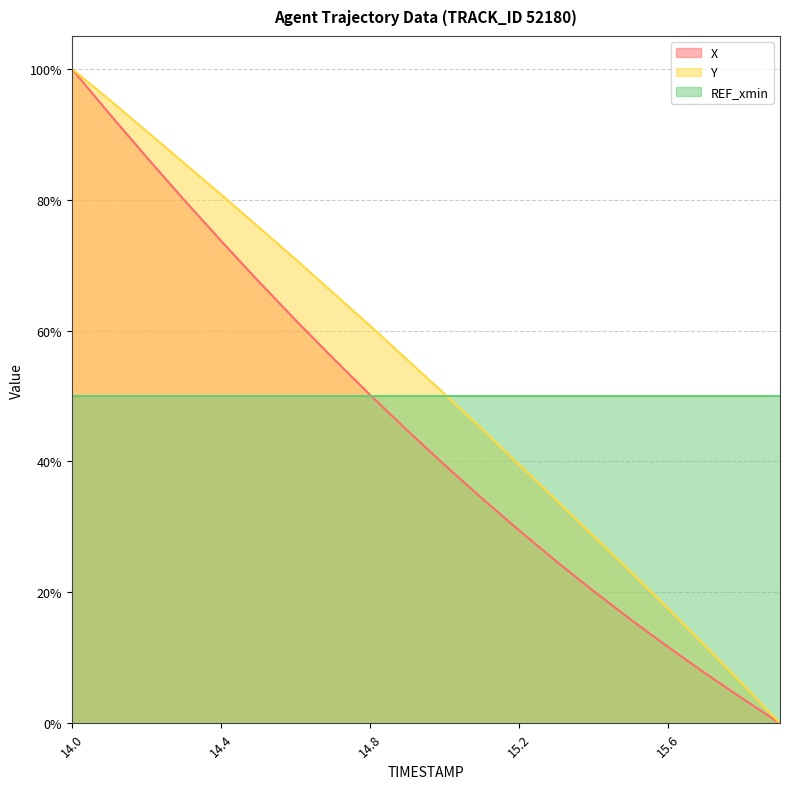

What value does the X series have at 15.1?

34.4